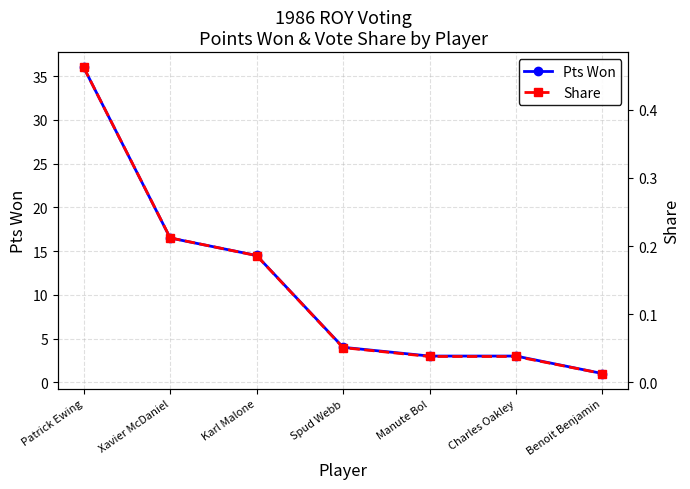

True or false: Share has more than 2 interior local peaks.

False